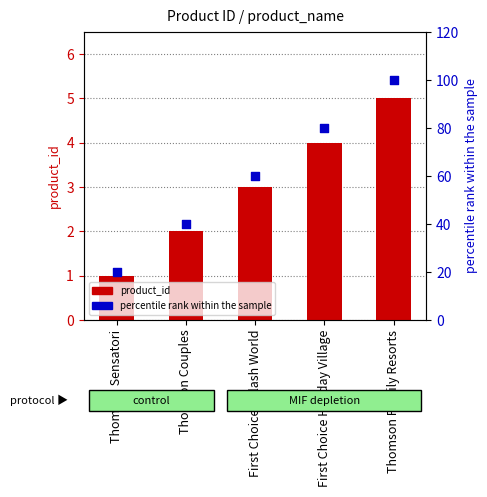

At which category is the sum across all series the highest?

Thomson Family Resorts